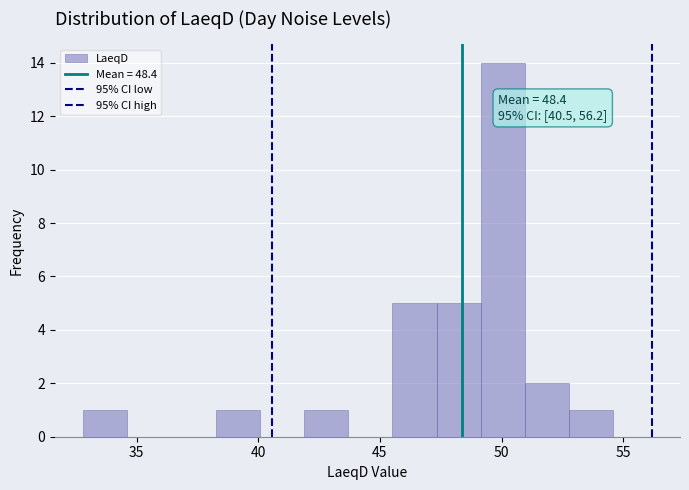

Around what value on the x-axis is the tallest bar? Give the approximate position of its centre, as read against the axis.

50.0